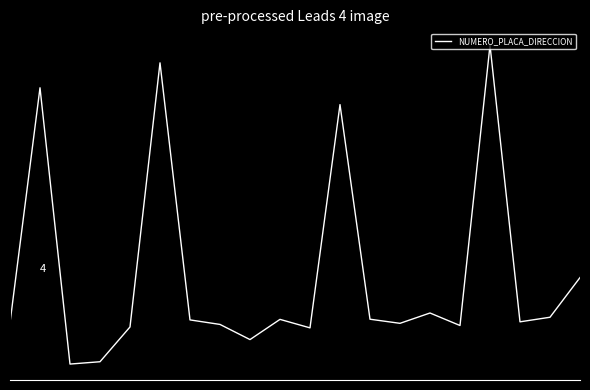

Reading left to right, transcribe all the data shown in this chart.

-0.2	3.0	-0.7	-0.7	-0.2	3.4	-0.1	-0.2	-0.4	-0.1	-0.2	2.8	-0.1	-0.2	-0.0	-0.2	3.6	-0.1	-0.1	0.5